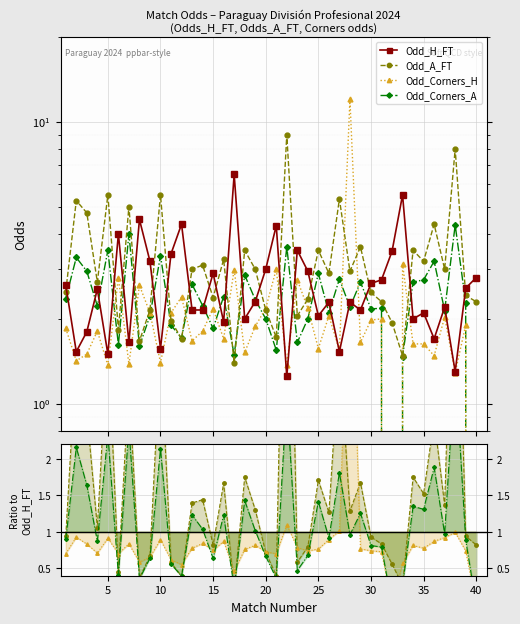

Reading left to right, extract all data points from this chart.

Odd_H_FT: 2.6	1.5	1.8	2.5	1.5	4.0	1.6	4.5	3.2	1.6	3.4	4.3	2.1	2.1	2.9	1.9	6.5	2.0	2.3	3.0	4.3	1.2	3.5	3.0	2.0	2.3	1.5	2.3	2.1	2.7	2.8	3.5	5.5	2.0	2.1	1.7	2.2	1.3	2.6	2.8
Odd_A_FT: 2.5	5.2	4.8	2.7	5.5	1.8	5.0	1.7	2.1	5.5	2.0	1.7	3.0	3.1	2.4	3.2	1.4	3.5	3.0	2.1	1.7	9.0	2.0	2.4	3.5	2.9	5.3	3.0	3.6	2.5	2.3	1.9	1.5	3.5	3.2	4.3	3.0	8.0	2.4	2.3
Odd_Corners_H: 1.9	1.4	1.5	1.8	1.4	2.8	1.4	2.6	2.1	1.4	2.1	2.4	1.7	1.8	2.2	1.7	3.0	1.5	1.9	2.2	3.0	1.4	2.8	2.2	1.6	2.0	1.6	12.0	1.6	2.0	2.0	0.0	3.1	1.6	1.6	1.5	2.0	1.3	1.9	0.0
Odd_Corners_A: 2.4	3.3	3.0	2.2	3.5	1.6	4.0	1.6	2.0	3.4	1.9	1.7	2.6	2.2	1.9	2.4	1.5	2.9	2.3	2.0	1.6	3.6	1.6	2.0	2.9	2.1	2.8	2.2	2.7	2.2	2.2	0.0	1.5	2.7	2.8	3.2	2.1	4.3	2.3	0.0